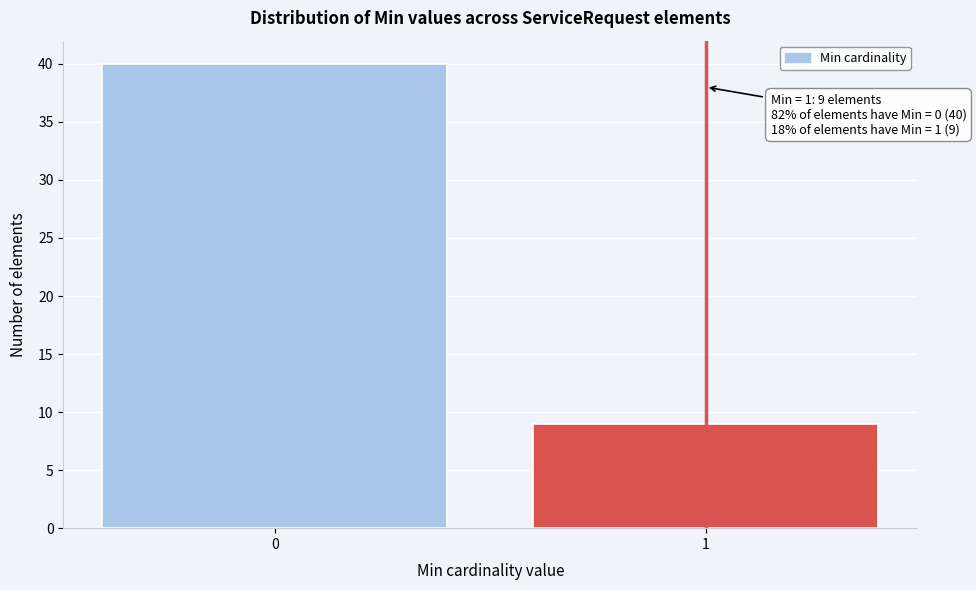

Reading left to right, extract all data points from this chart.

40	9